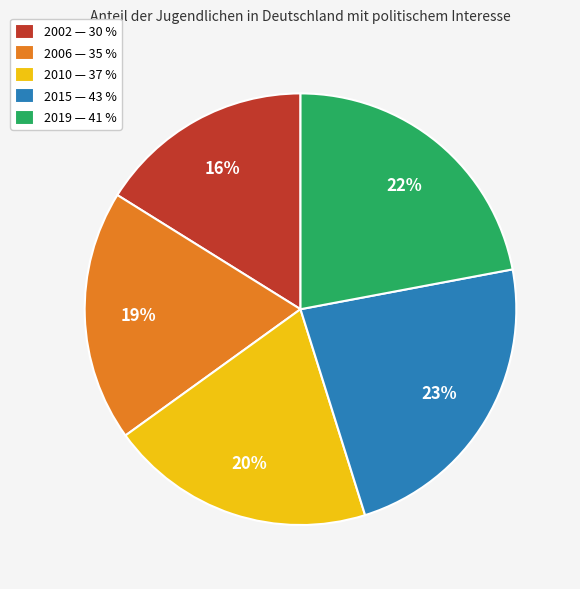

What percentage is the 2015 slice, to the nearest percent?

23%